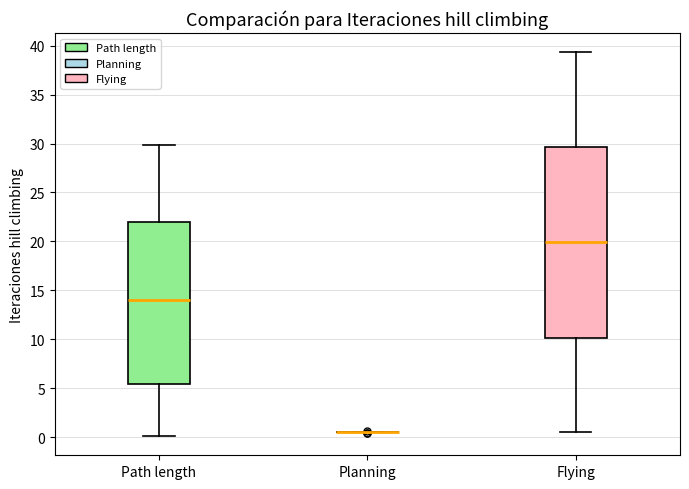

Where is the lower edge of the box for Flying on the y-axis? The values are not printed on the chart, so give them approximately, as read against the axis.

10.0